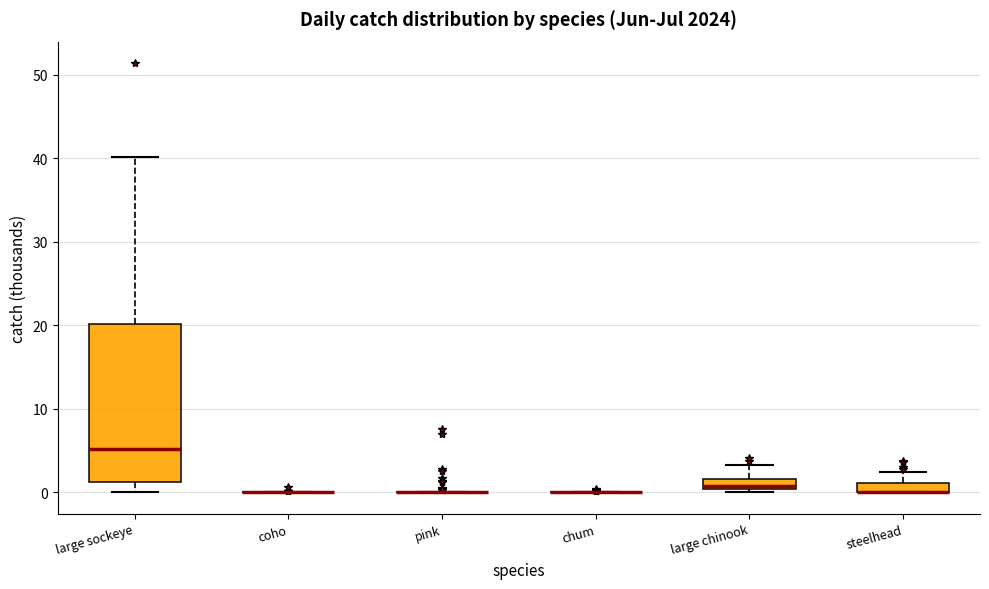

Which box is the tallest, from its lower edge to its upper edge?

large sockeye